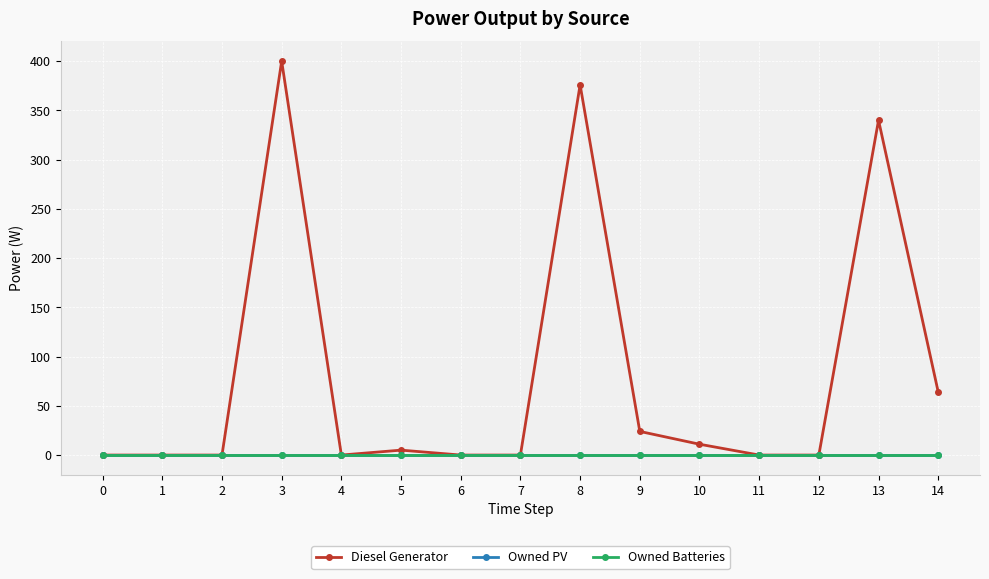

True or false: Owned Batteries and Owned PV cross at least once.

False